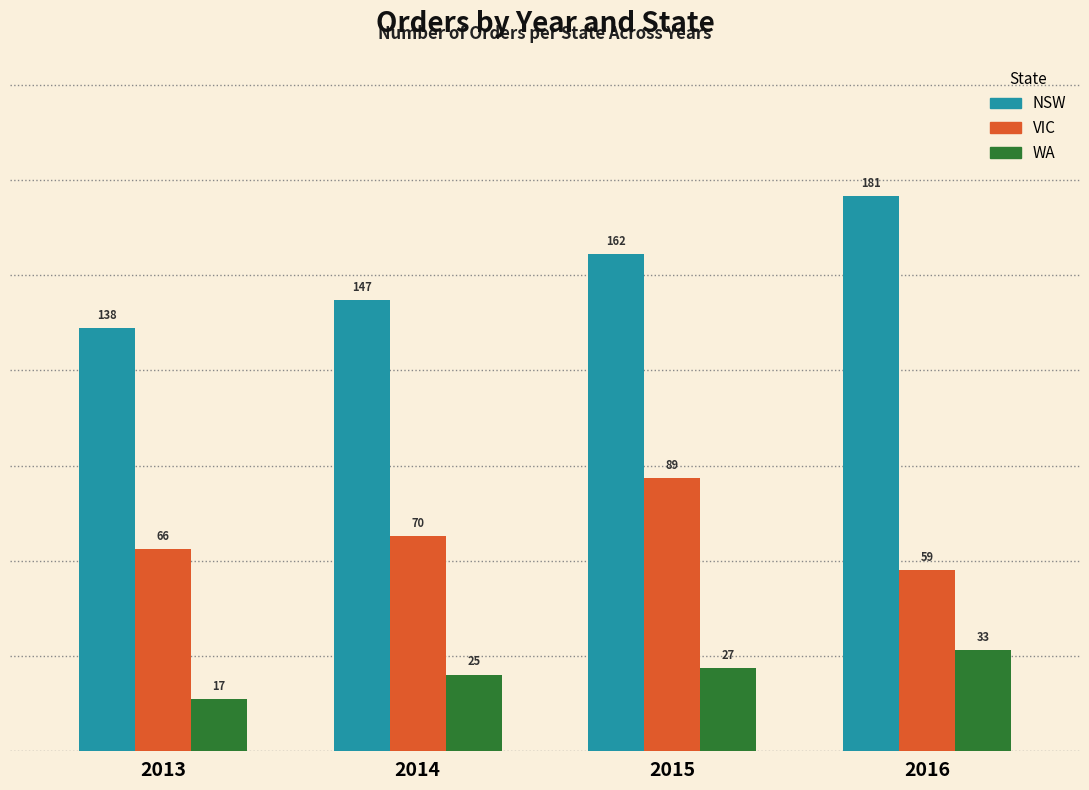

Reading left to right, transcribe all the data shown in this chart.

NSW: 2013=138	2014=147	2015=162	2016=181
VIC: 2013=66	2014=70	2015=89	2016=59
WA: 2013=17	2014=25	2015=27	2016=33